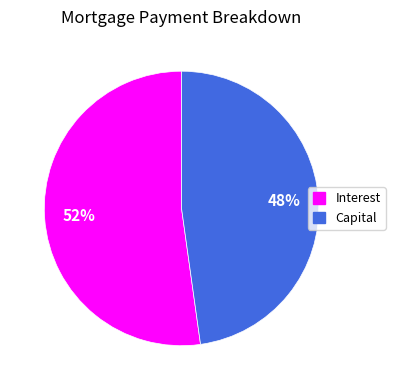

What is the ratio of the value at Capital to the value at Interest?

0.9